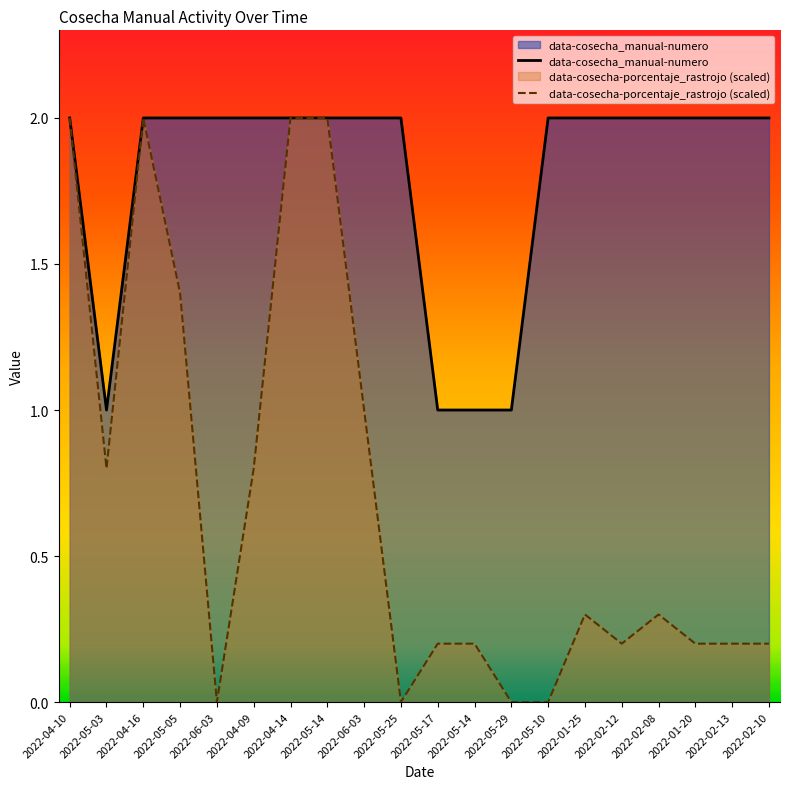

At which category does the chart reach its minimum across all series?

2022-06-03